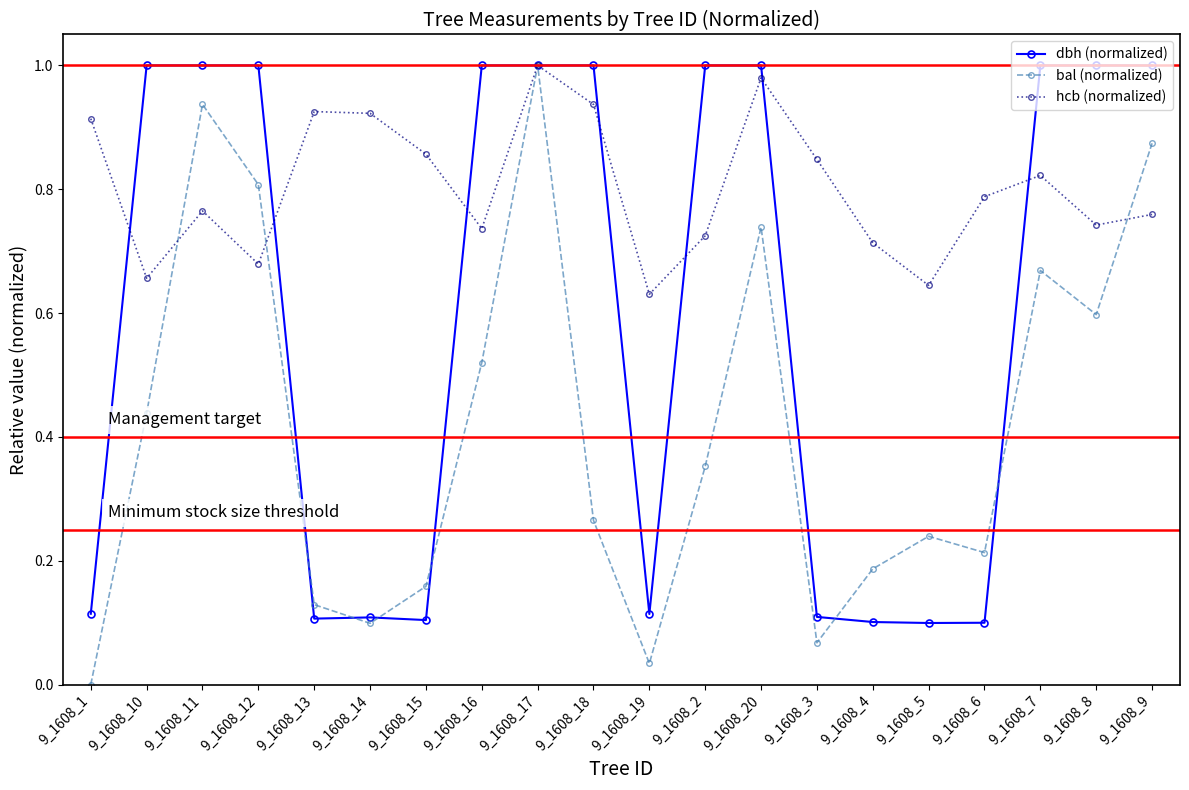

Where is the first local minimum for bal (normalized)?

9_1608_14